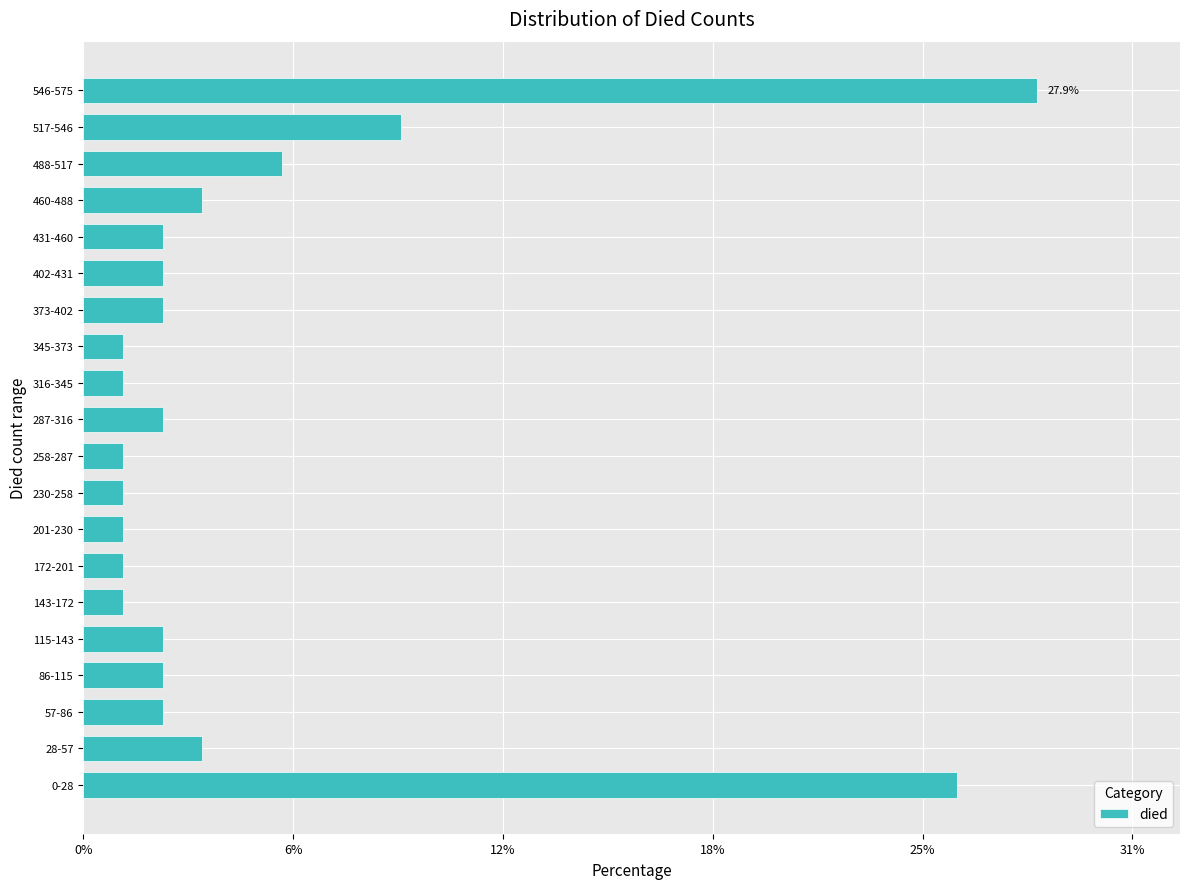

Does the chart contain any negative values?

No